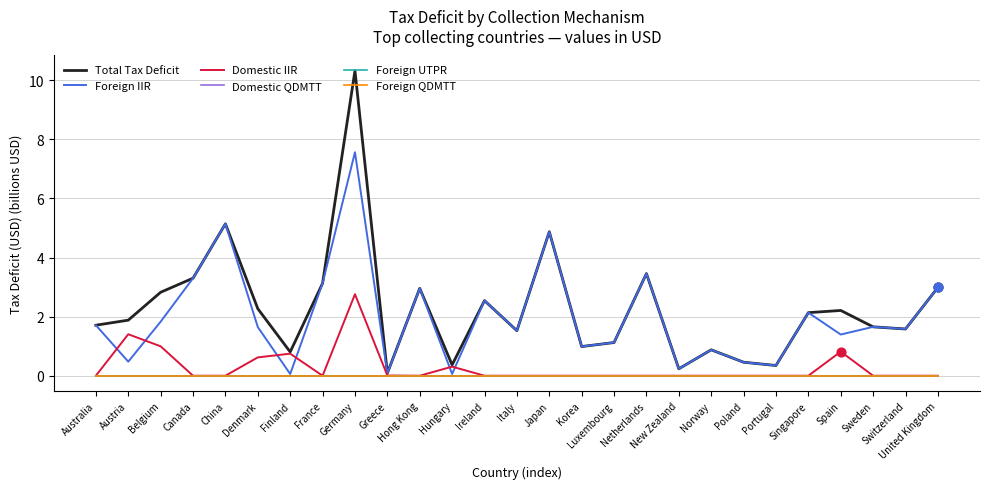

Is the value of Domestic QDMTT at New Zealand greater than the value of Domestic IIR at France?

No